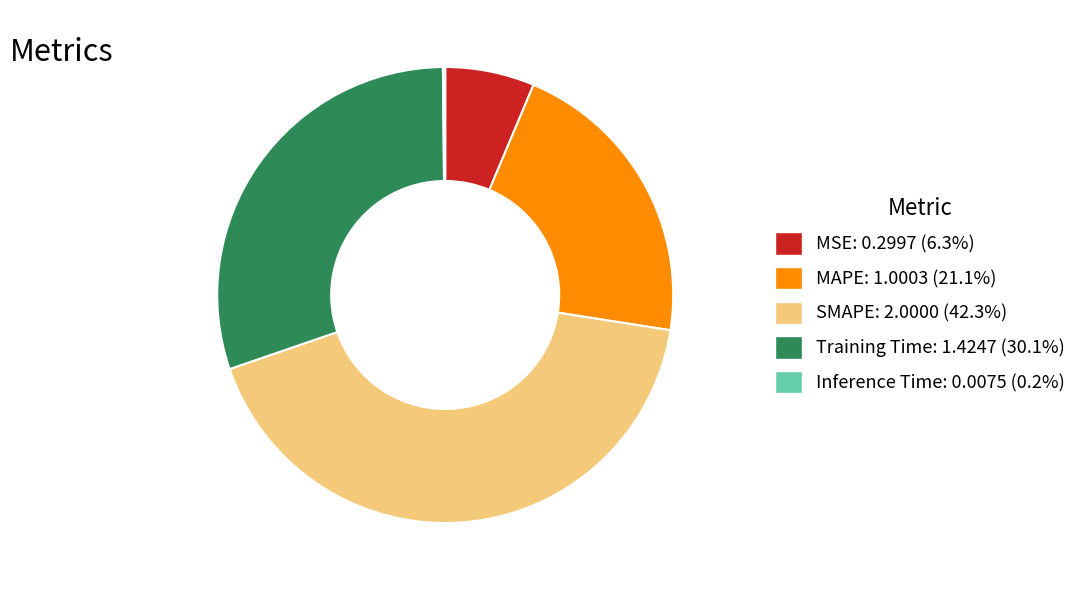

Which slice is the largest?

SMAPE